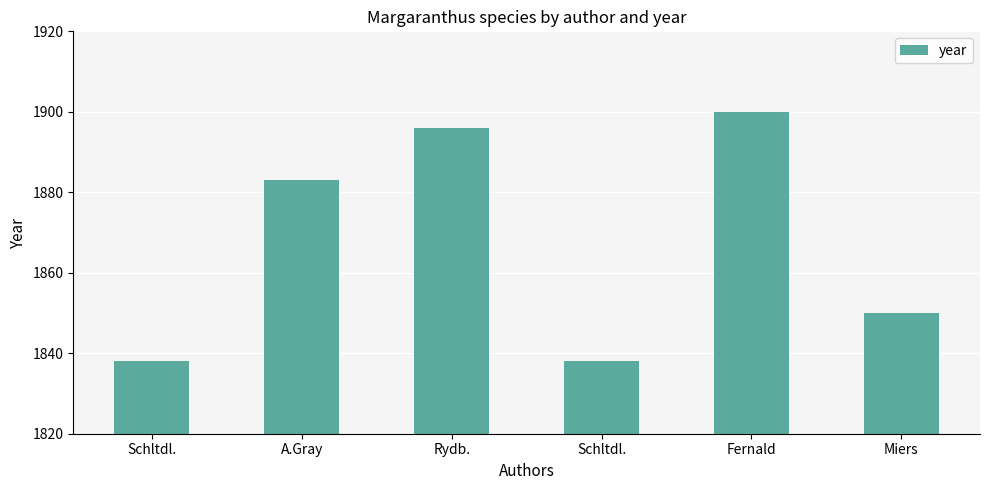

What is the sum of all values?

11205